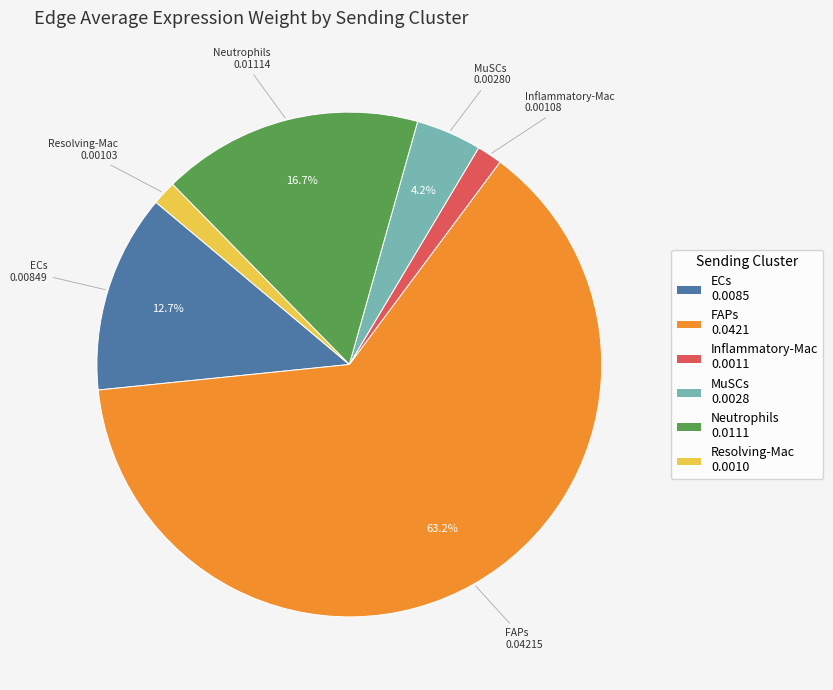

Between Resolving-Mac 0.0010 and MuSCs 0.0028, which is larger?

MuSCs 0.0028